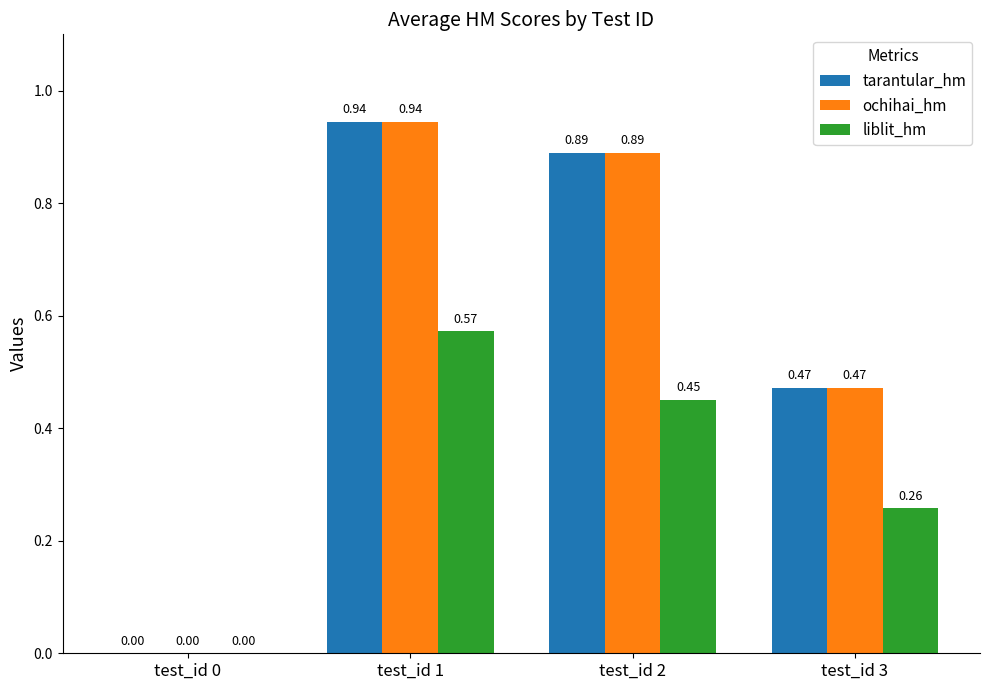

Is the value of liblit_hm at test_id 2 greater than the value of ochihai_hm at test_id 0?

Yes